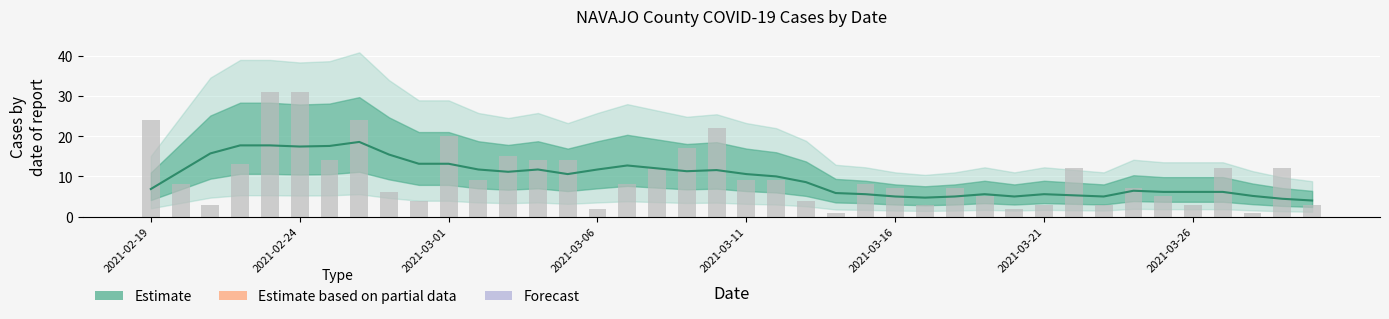

Rank the categories by value from lowest to highest.

2021-03-28, 2021-03-14, 2021-03-20, 2021-03-06, 2021-03-30, 2021-03-26, 2021-03-23, 2021-03-21, 2021-03-17, 2021-02-21, 2021-03-13, 2021-02-28, 2021-03-25, 2021-03-19, 2021-02-27, 2021-03-24, 2021-03-18, 2021-03-16, 2021-03-15, 2021-03-07, 2021-02-20, 2021-03-12, 2021-03-11, 2021-03-02, 2021-03-29, 2021-03-27, 2021-03-22, 2021-03-08, 2021-02-22, 2021-03-05, 2021-03-04, 2021-02-25, 2021-03-03, 2021-03-09, 2021-03-01, 2021-03-10, 2021-02-26, 2021-02-19, 2021-02-24, 2021-02-23